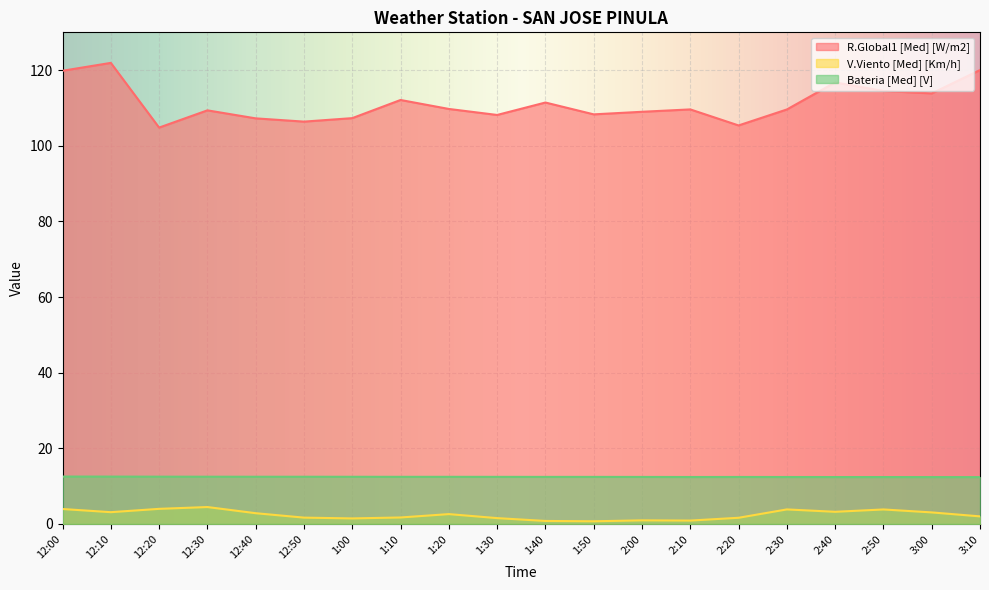

The V.Viento [Med] [Km/h] series shows 1.7 at 12:50. True or false?

True